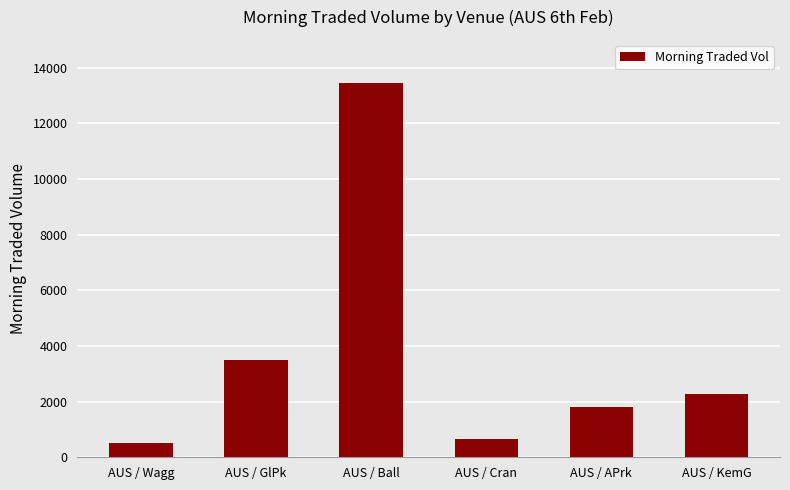

How many bars are there in total?

6